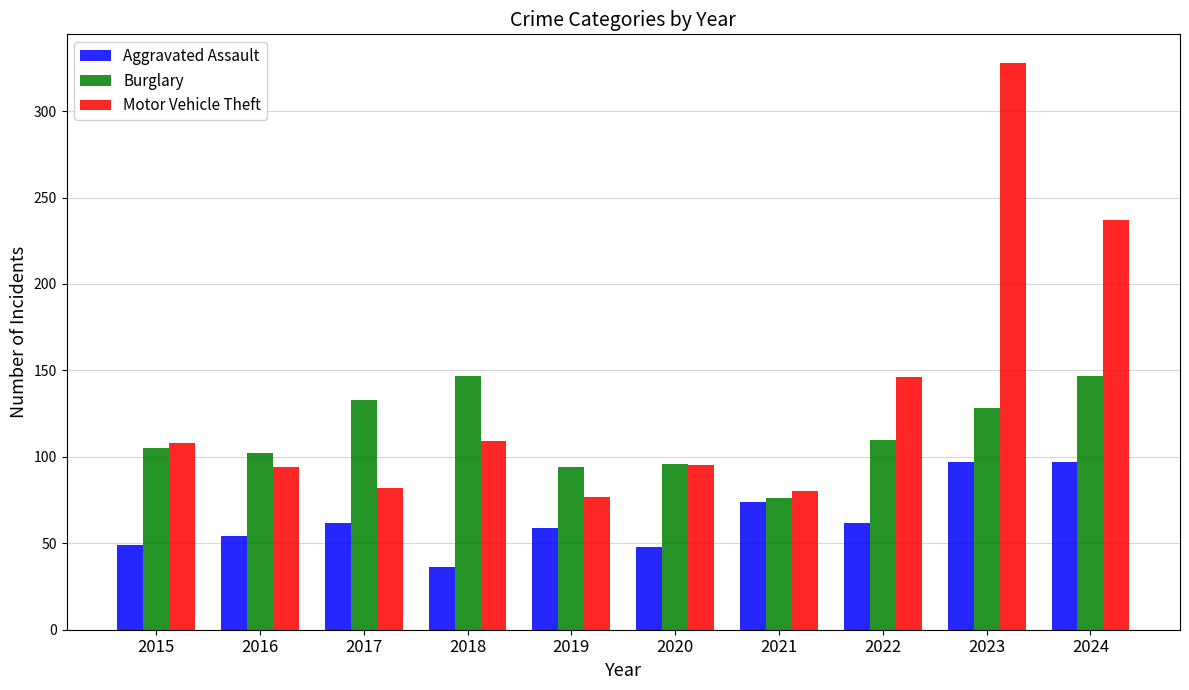

How many groups of bars are there?

10